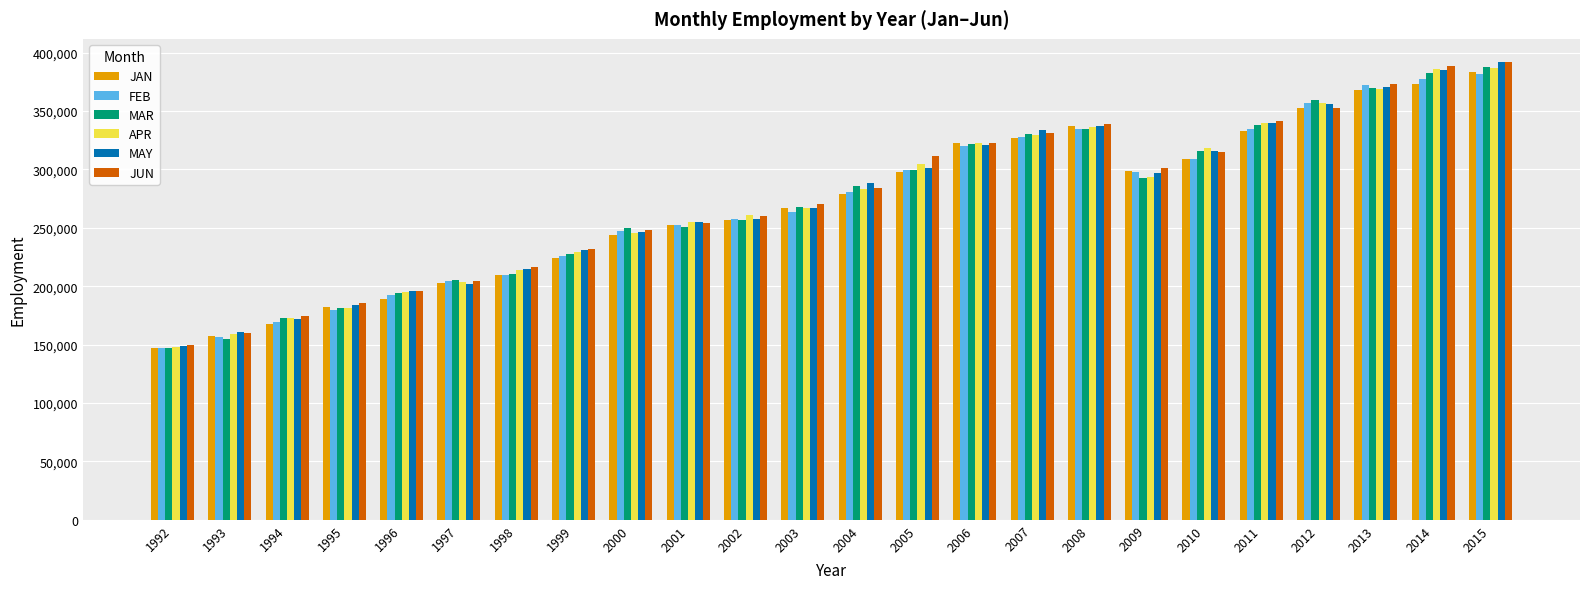

Which series changed the most between 1996 and 2012?

MAR